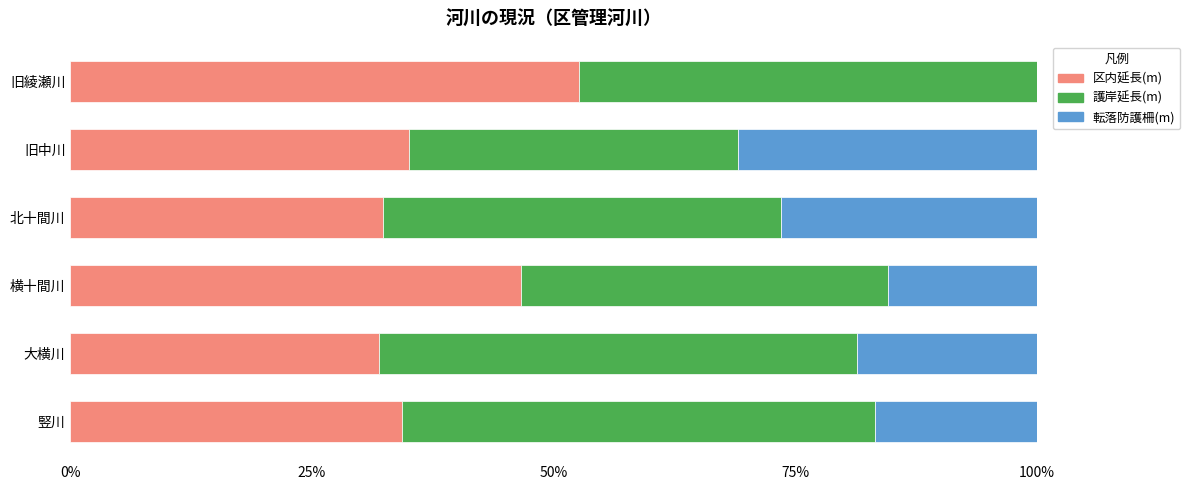

Is it true that 区内延長(m) equals 32.3 at 北十間川?

True